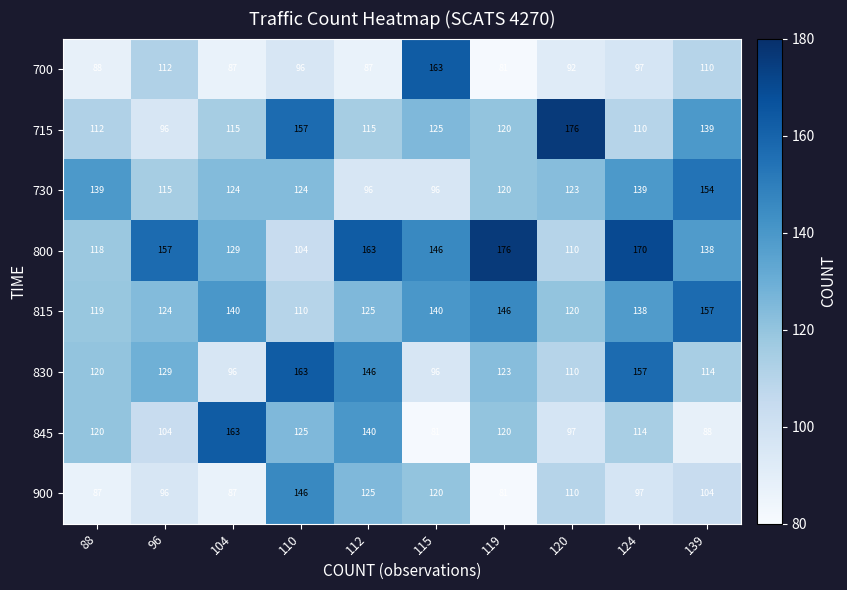

List the labels in order of 800 value, smallest first.

110, 120, 88, 104, 139, 115, 96, 112, 124, 119